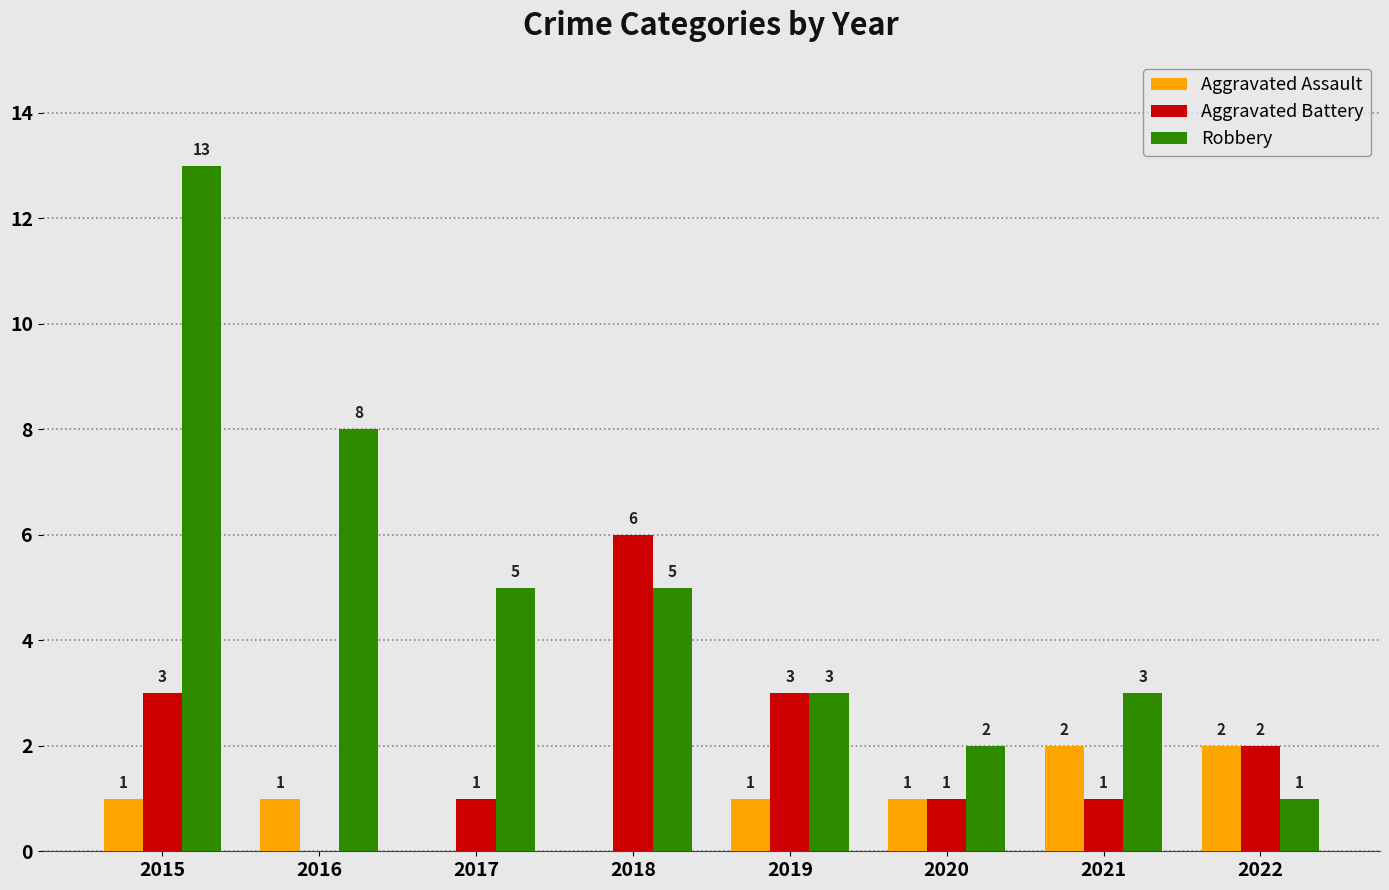

Are the bars grouped side by side (vs. stacked)?

Yes